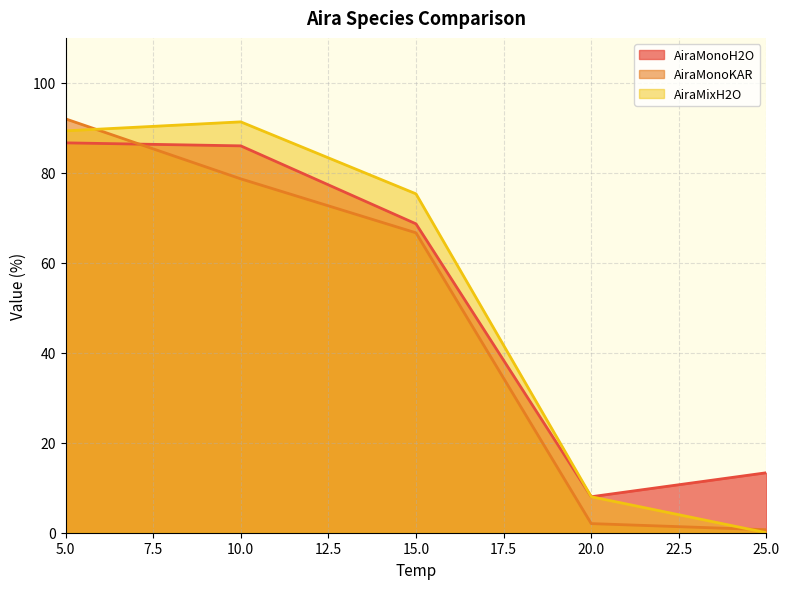

What are all the series names shown in the legend?

AiraMonoH2O, AiraMonoKAR, AiraMixH2O